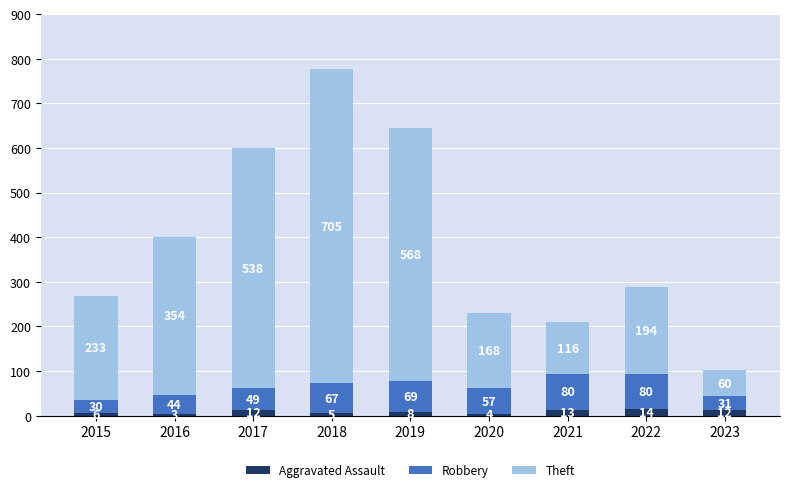

Is it true that Aggravated Assault equals 3 at 2016?

True